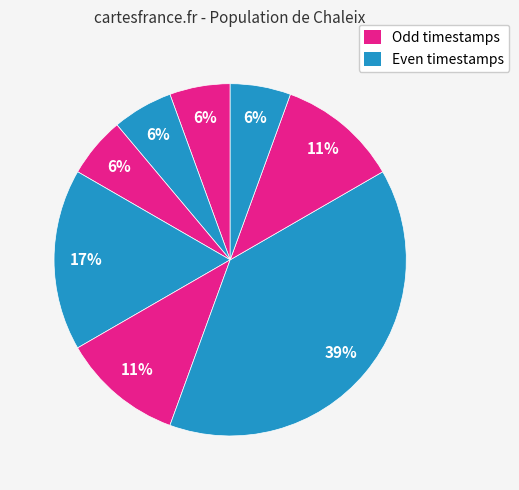

Is there any slice that represents more than half of the pie?

No